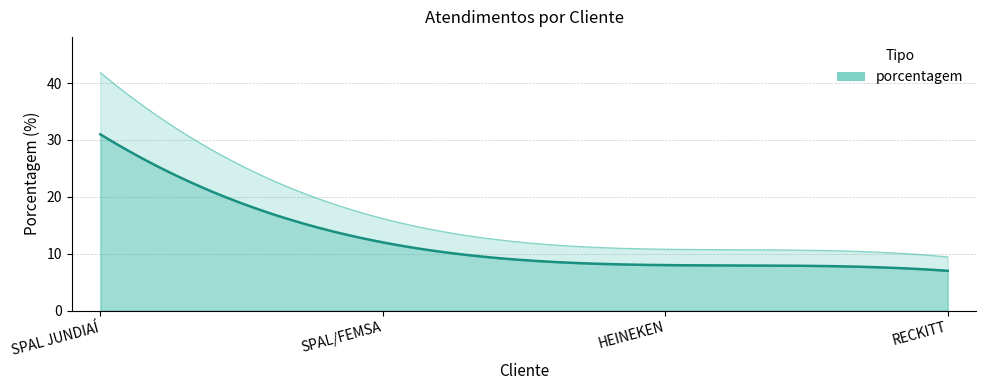

What is the difference between the values at HEINEKEN and SPAL JUNDIAÍ?

23